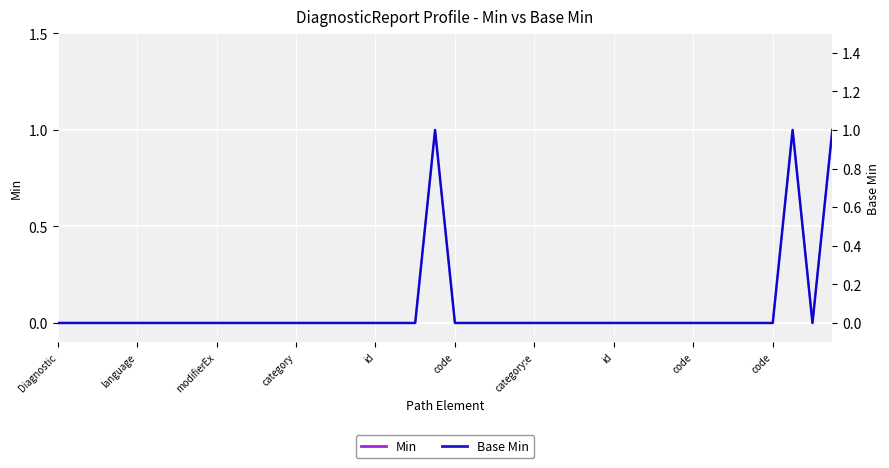

Rank the series at 25 from lowest to highest value.

Min, Base Min